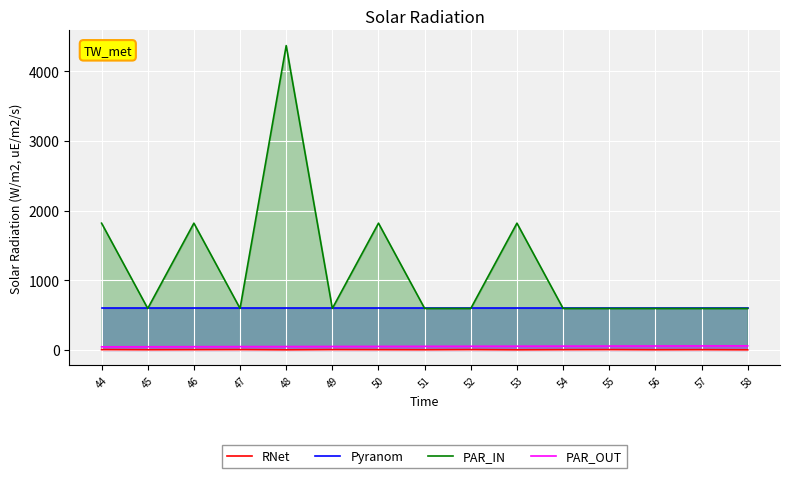

The value of PAR_OUT at 51 is 51. True or false?

True